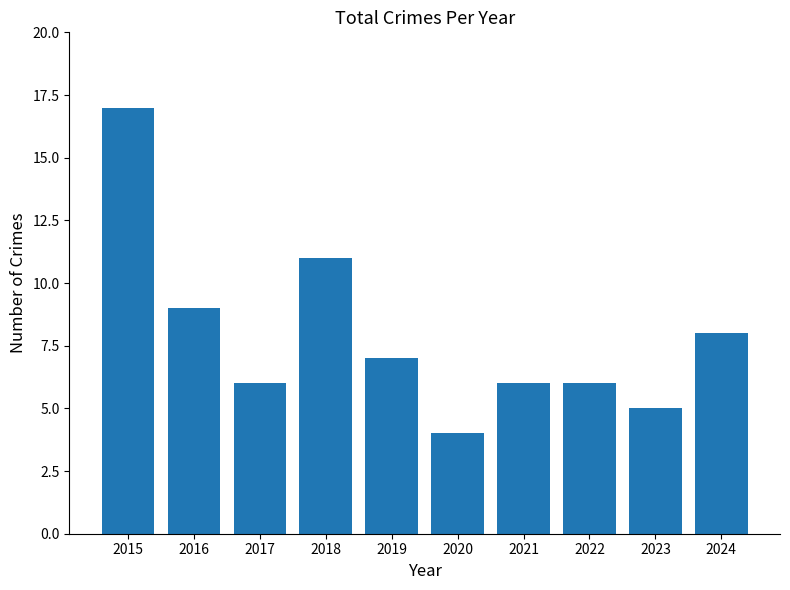

What is the smallest value displayed?

4